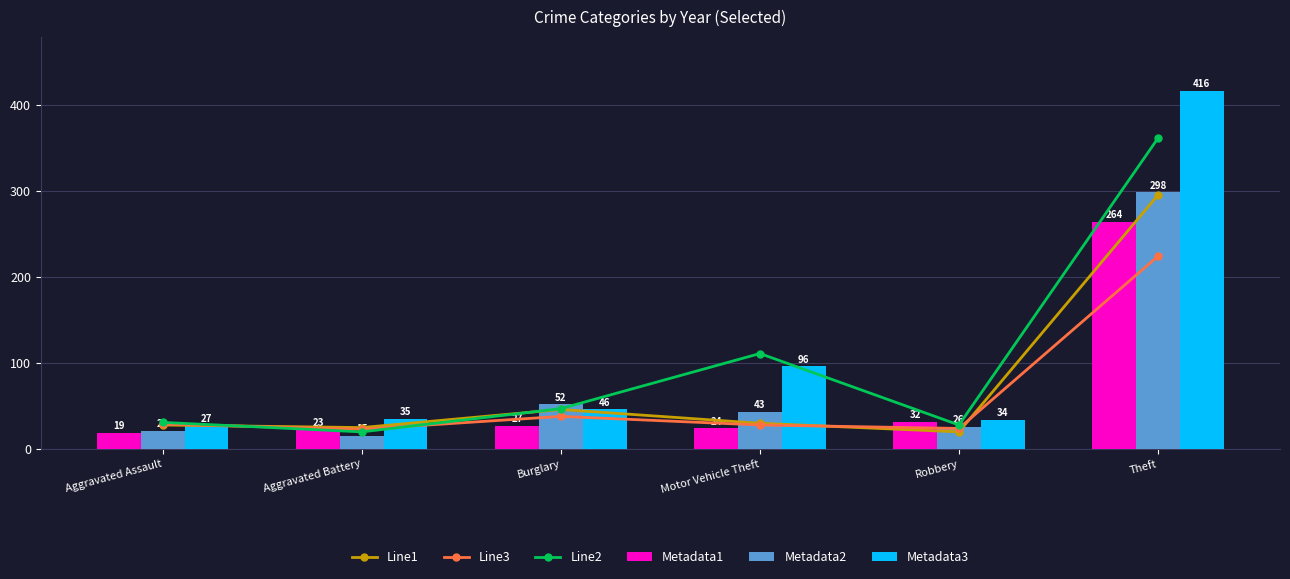

Reading left to right, extract all data points from this chart.

Line1: Aggravated Assault=28	Aggravated Battery=25	Burglary=46	Motor Vehicle Theft=30	Robbery=20	Theft=295
Line3: Aggravated Assault=29	Aggravated Battery=23	Burglary=38	Motor Vehicle Theft=28	Robbery=24	Theft=224
Line2: Aggravated Assault=31	Aggravated Battery=20	Burglary=47	Motor Vehicle Theft=111	Robbery=28	Theft=361
Metadata1: Aggravated Assault=19	Aggravated Battery=23	Burglary=27	Motor Vehicle Theft=24	Robbery=32	Theft=264
Metadata2: Aggravated Assault=21	Aggravated Battery=15	Burglary=52	Motor Vehicle Theft=43	Robbery=26	Theft=298
Metadata3: Aggravated Assault=27	Aggravated Battery=35	Burglary=46	Motor Vehicle Theft=96	Robbery=34	Theft=416